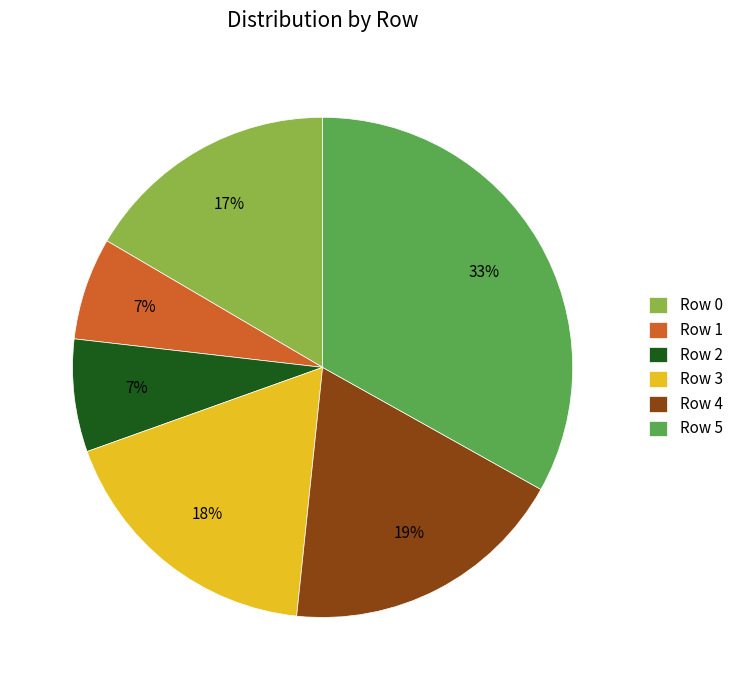

To the nearest percent, what percentage of the pie is Row 5?

33%